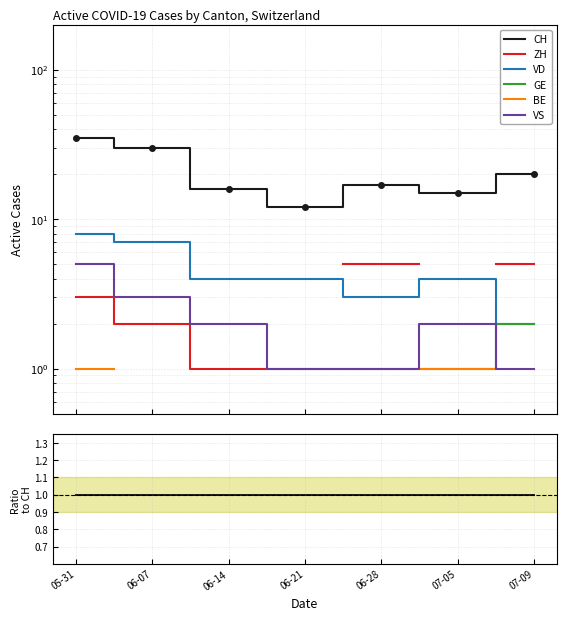

True or false: CH and ZH intersect in this chart.

False